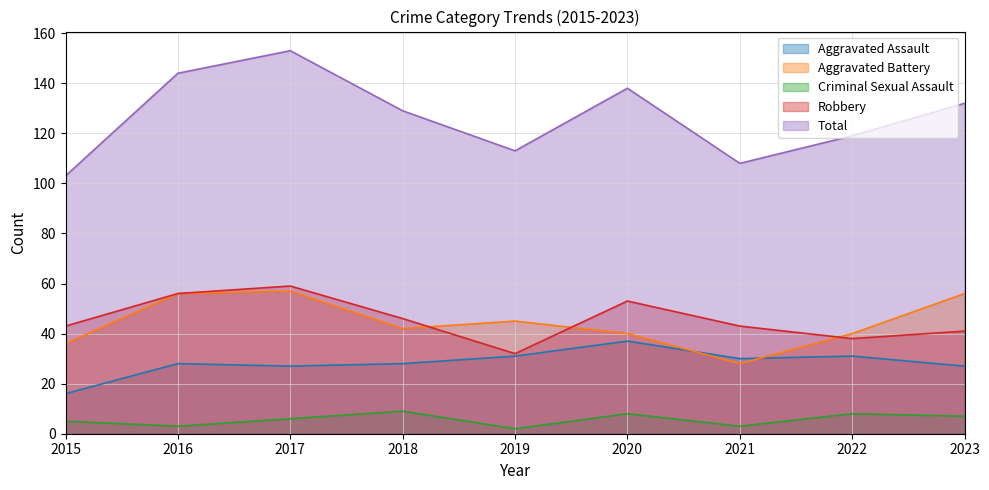

What is the sum of the Criminal Sexual Assault values at 2017 and 2021?

9